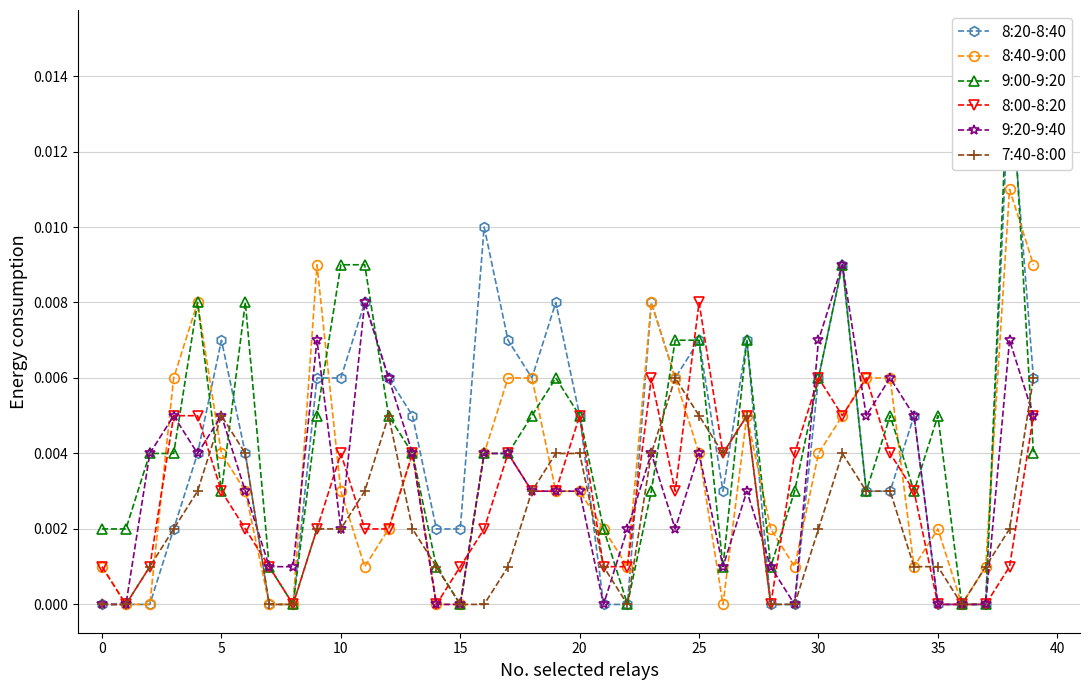

Is this an area chart (filled region under the line)?

No